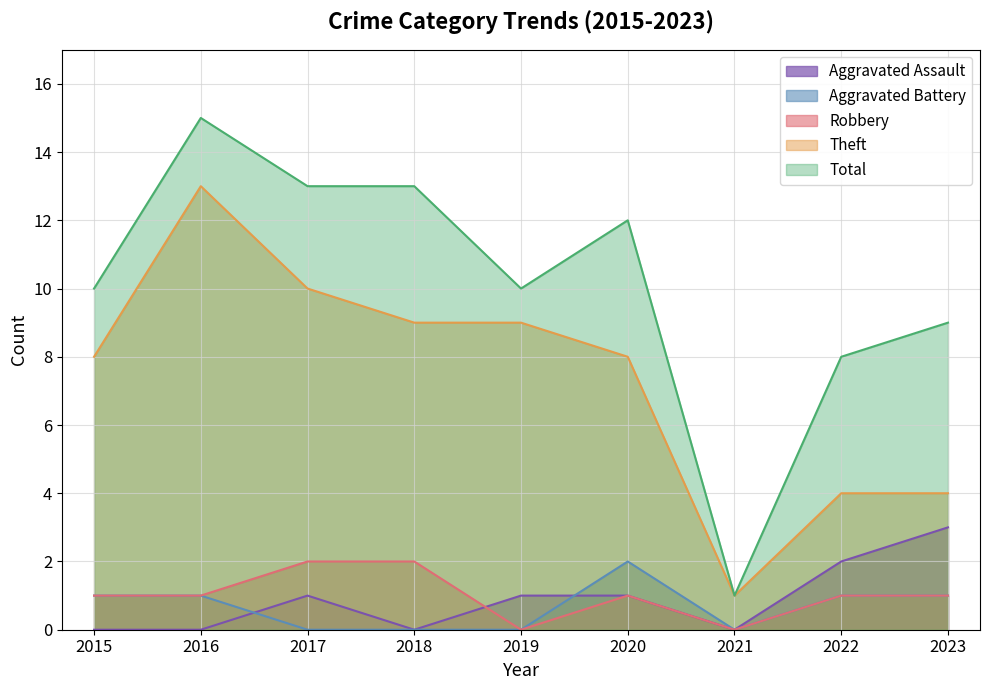

Which has a higher value, 2019 or 2017?

2019